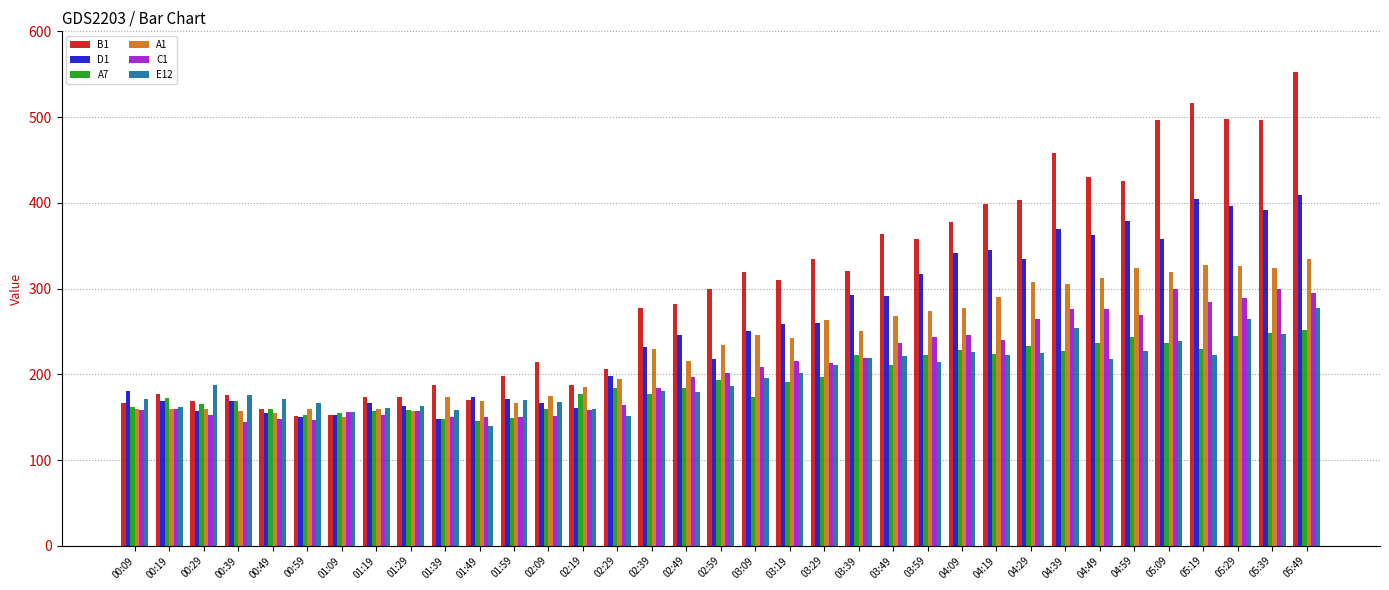

Is it true that E12 equals 225 at 04:29?

True